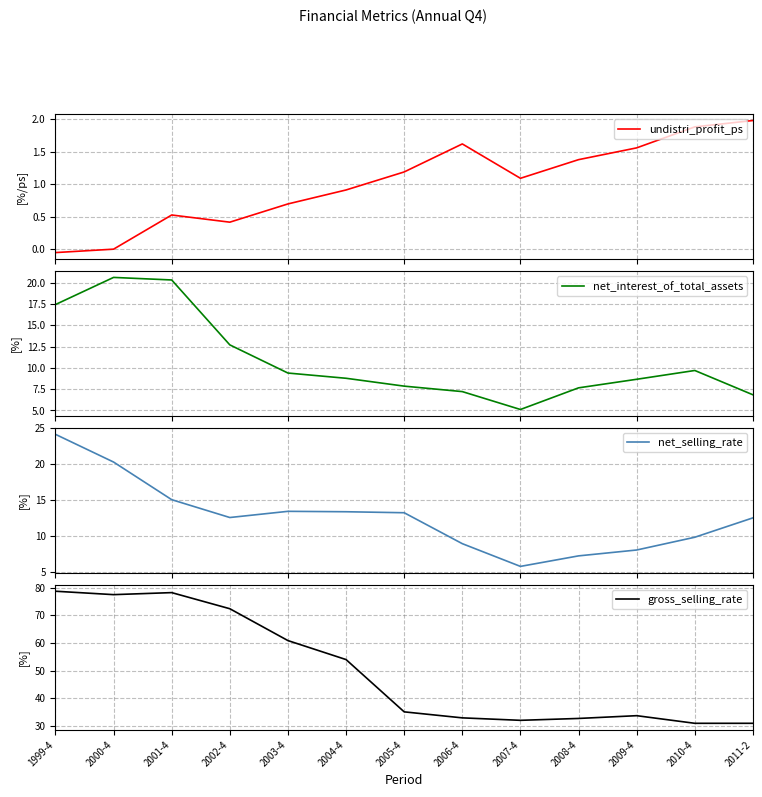

Which series has the largest total across all categories?

gross_selling_rate